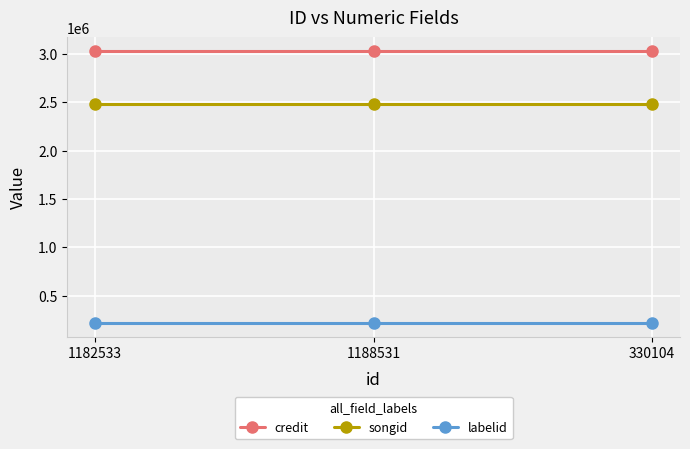

What is the difference between the highest and lowest values at 330104?

2814837